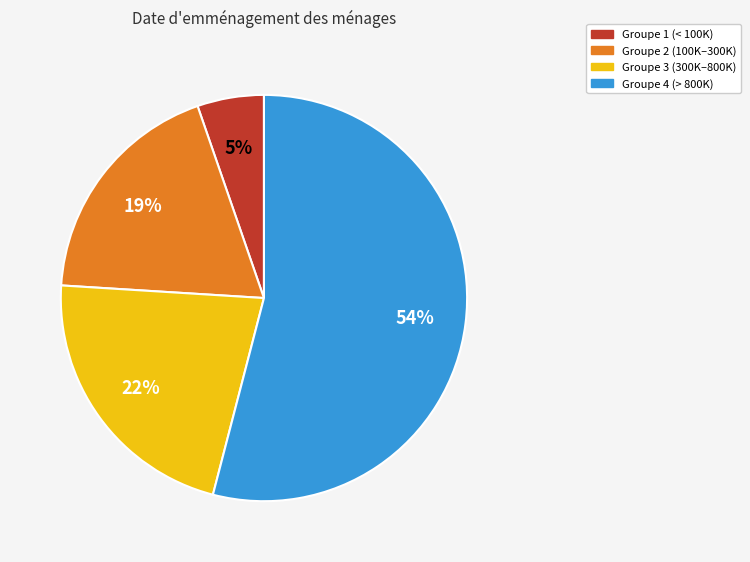

Approximately how many times larger is the value at Groupe 3 (300K–800K) compared to Groupe 4 (> 800K)?

0.4